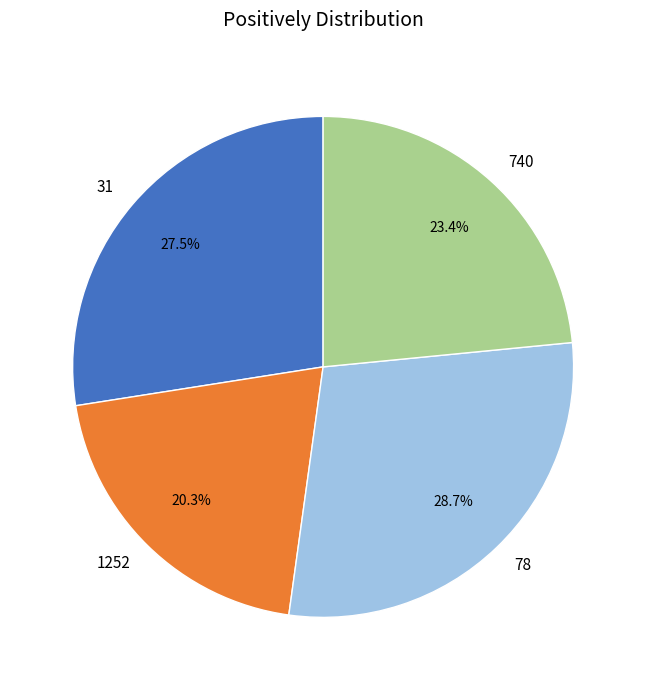

To the nearest percent, what portion does 78 represent?

29%